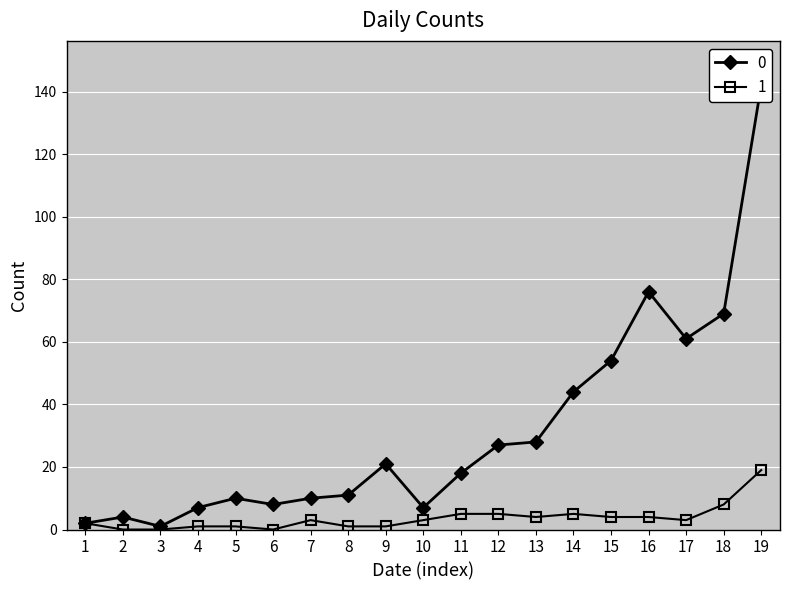

Rank the series by their average value, from highest to lowest.

0, 1